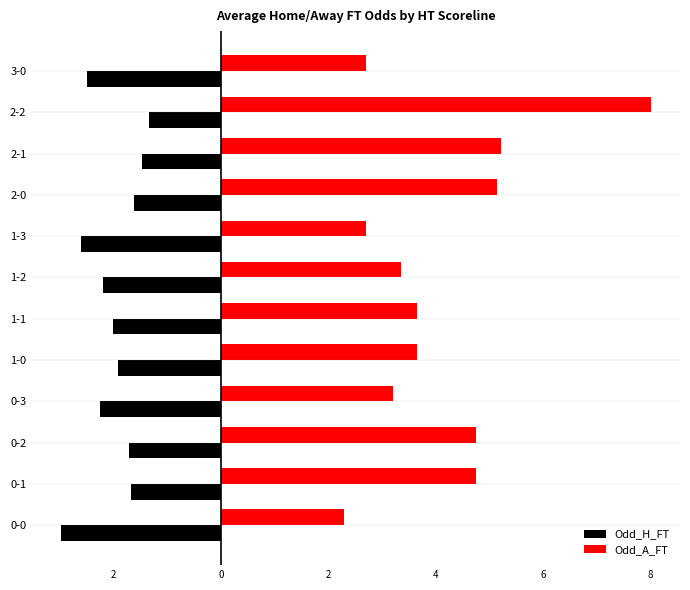

Reading right to left, extract all data points from this chart.

Odd_H_FT: -2.5	-1.3	-1.5	-1.6	-2.6	-2.2	-2.0	-1.9	-2.2	-1.7	-1.7	-3.0
Odd_A_FT: 2.7	8.0	5.2	5.2	2.7	3.4	3.6	3.6	3.2	4.8	4.8	2.3